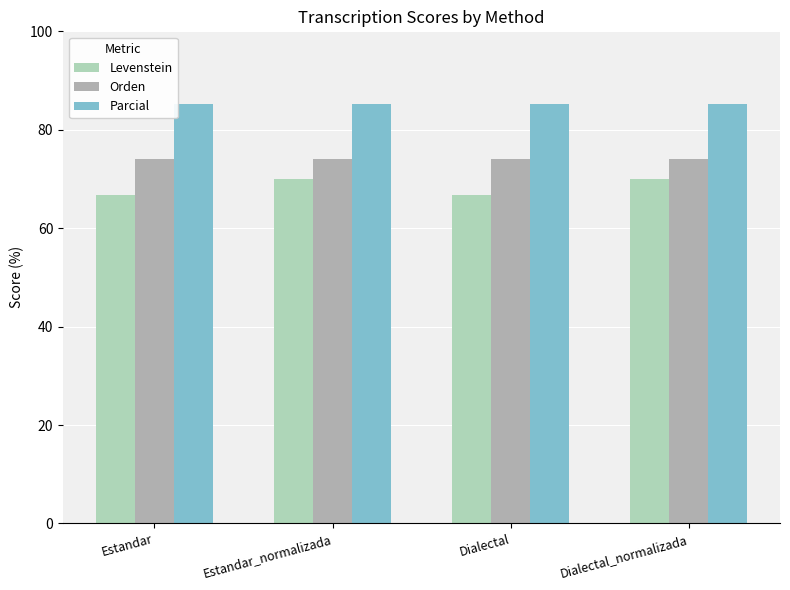

Rank the categories by Orden value from lowest to highest.

Estandar, Estandar_normalizada, Dialectal, Dialectal_normalizada